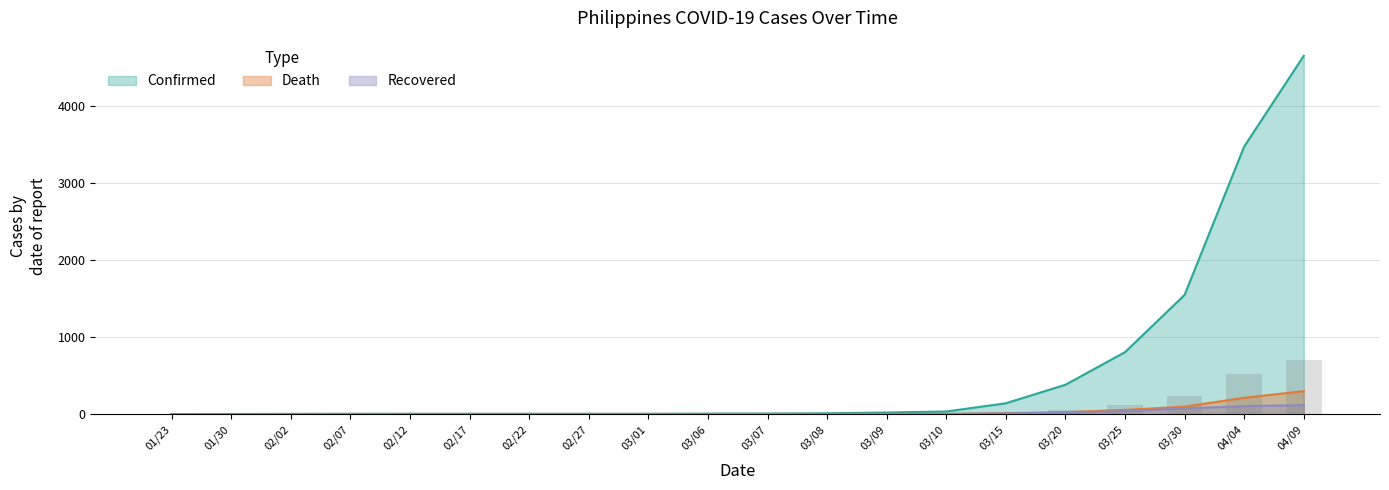

What is the value of the Recovered bar at the 19th from the left?

103